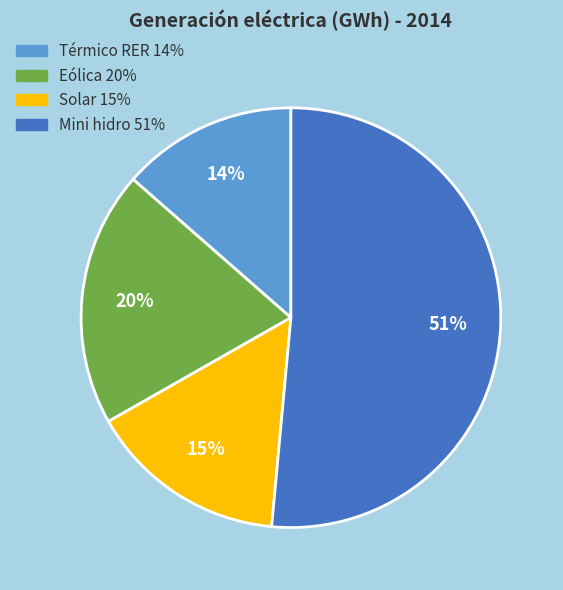

To the nearest percent, what percentage of the pie is Mini hidro?

51%